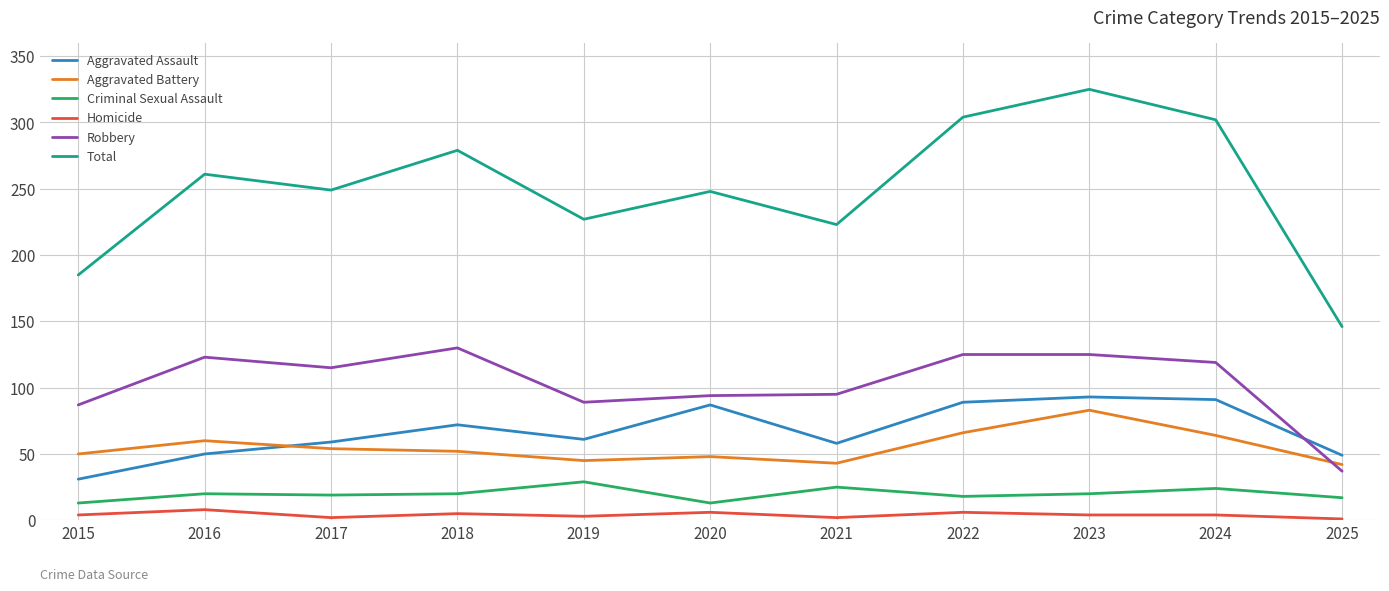

True or false: Aggravated Battery and Total cross at least once.

False